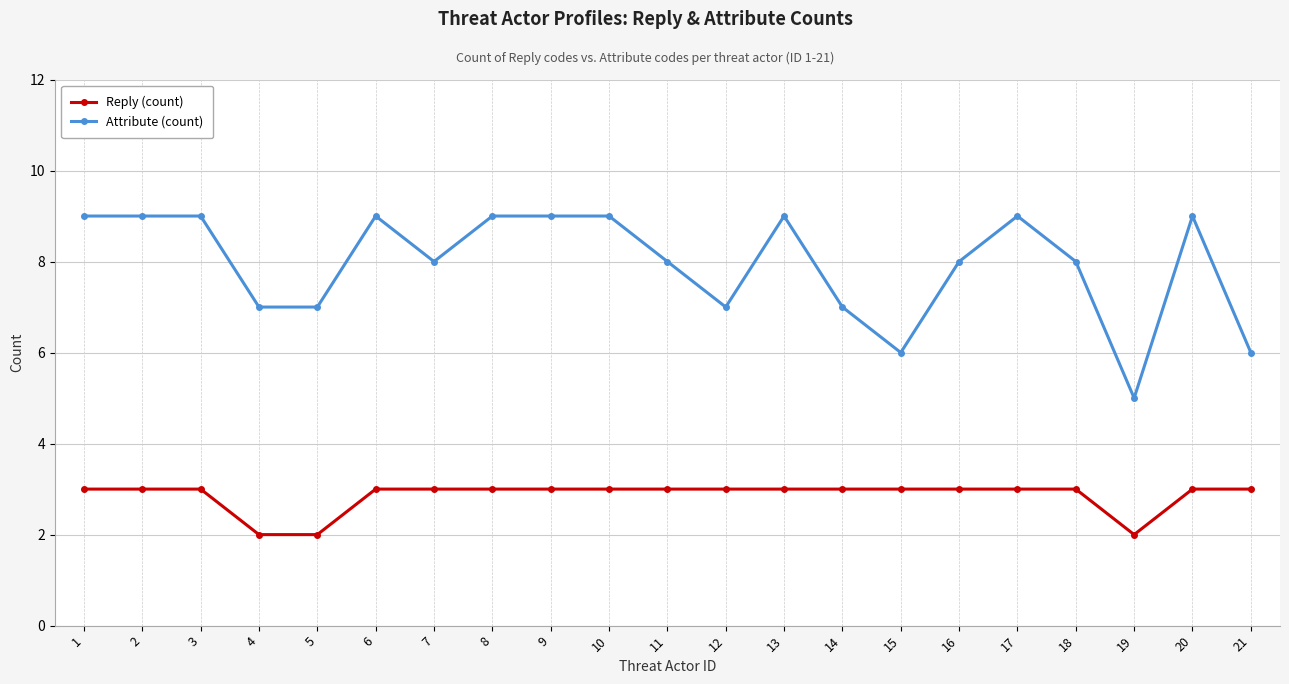

Is this an area chart (filled region under the line)?

No